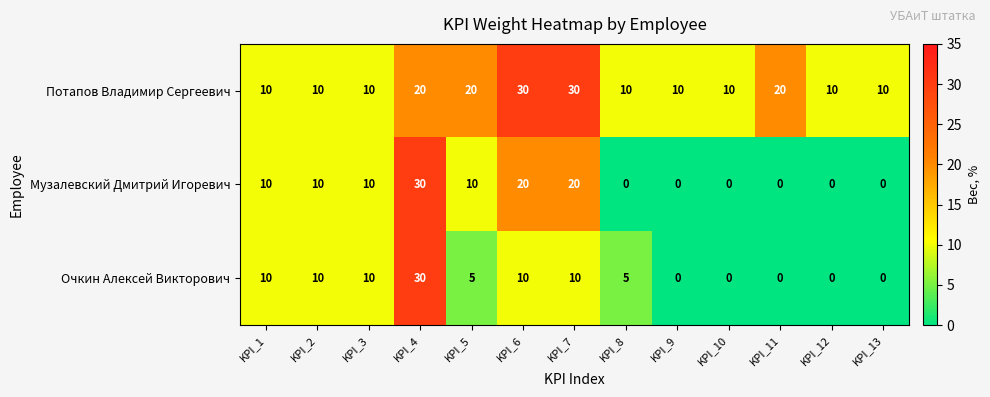

How many Потапов Владимир Сергеевич values are between 10 and 20?

11